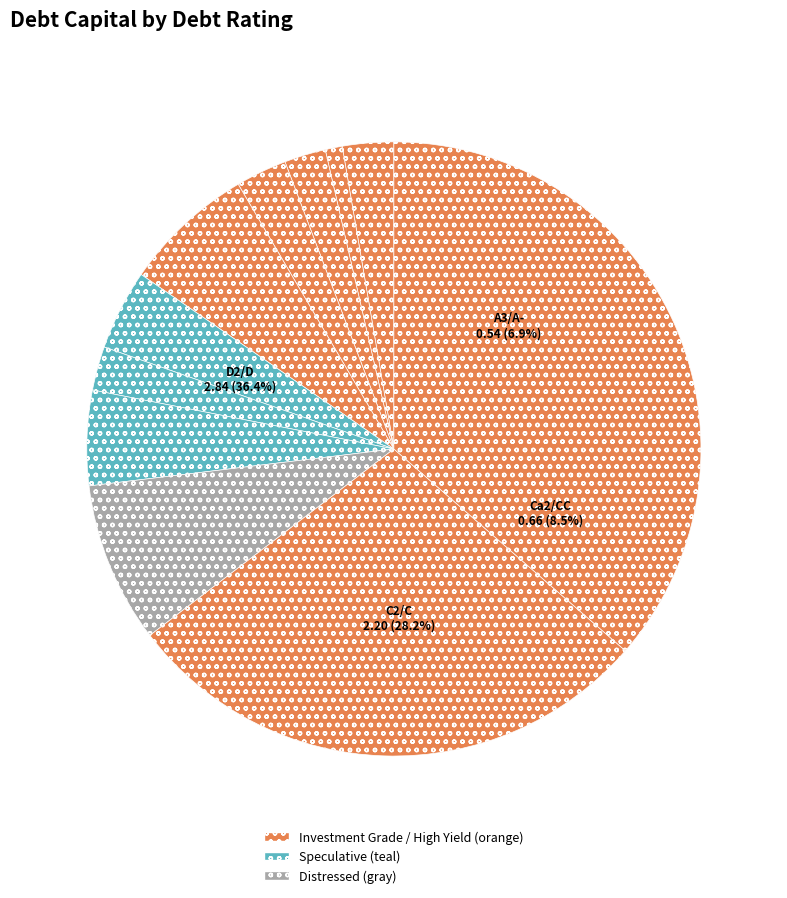

Rank the categories by value from lowest to highest.

Aaa/AAA, Aa2/AA, A1/A+, A2/A, A3/A-, Ba2/BB, B2/B, B3/B-, Ca2/CC, C2/C, D2/D